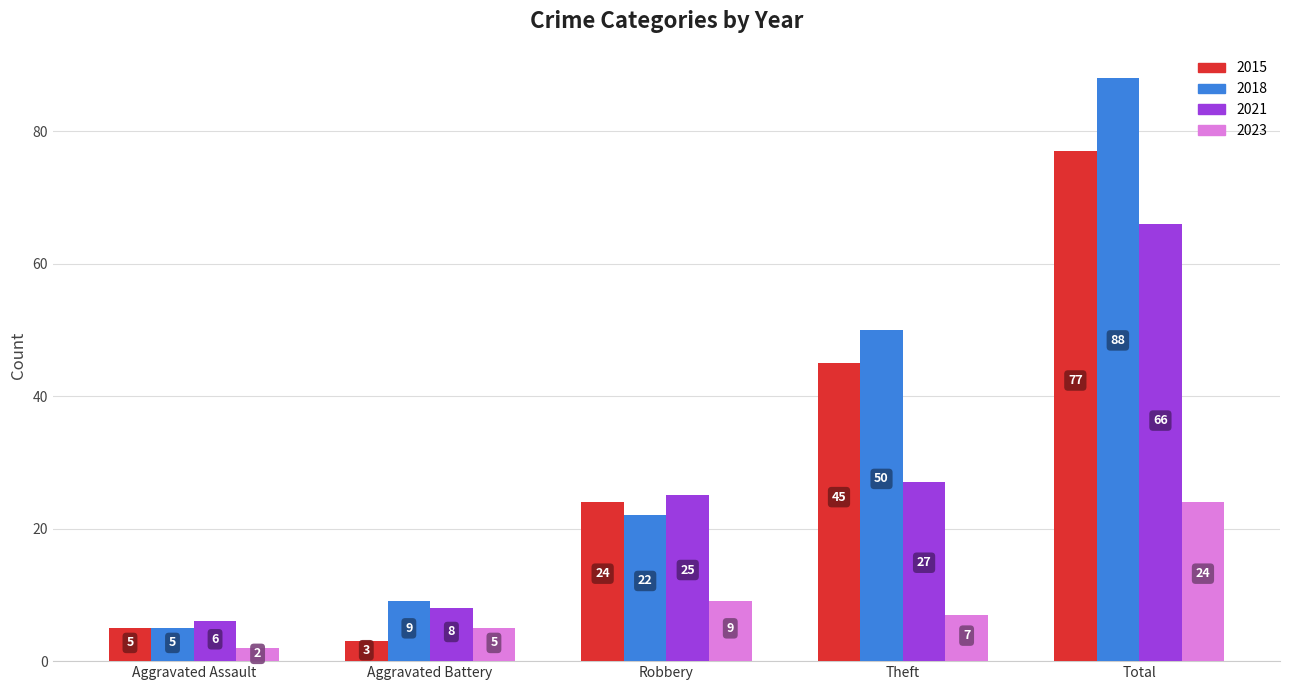

What is the sum of the 2021 values at Robbery and Theft?

52